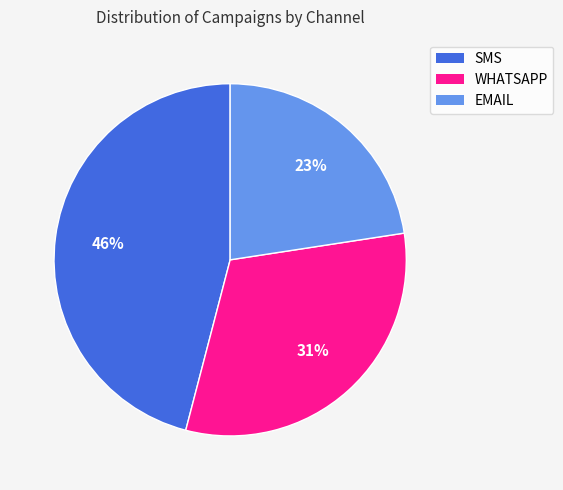

Is there a majority slice in this chart?

No